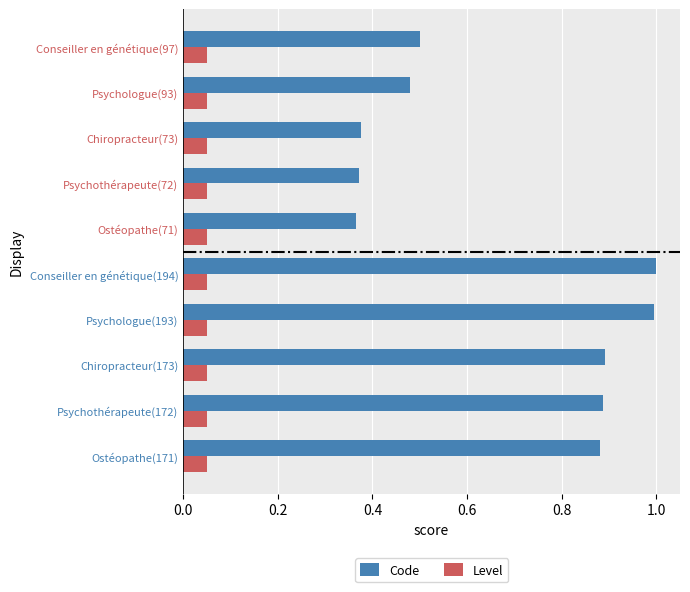

List the series in order of their peak value, lowest first.

Level, Code